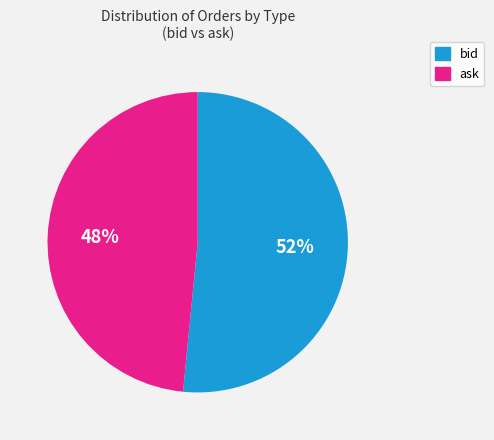

How many slices are in this pie chart?

2